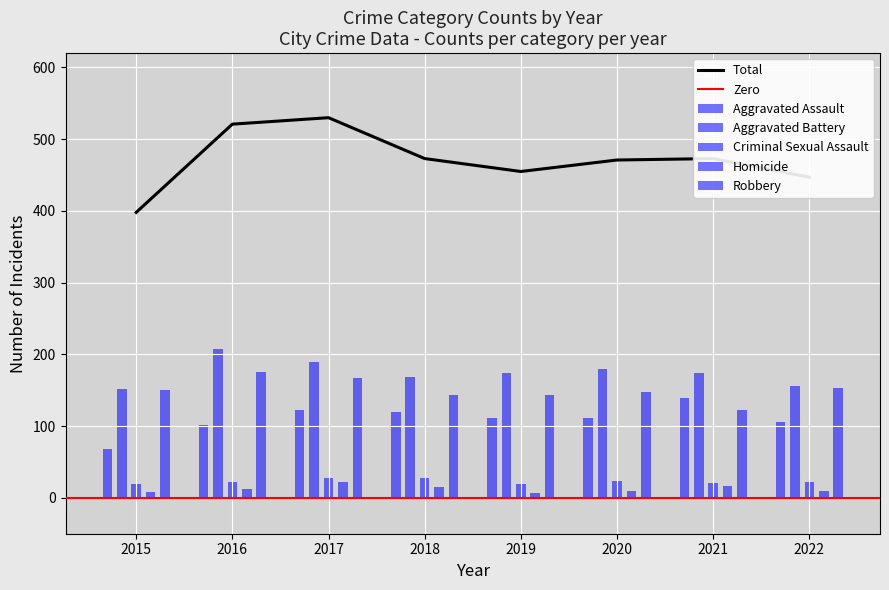

Does the chart contain any negative values?

No